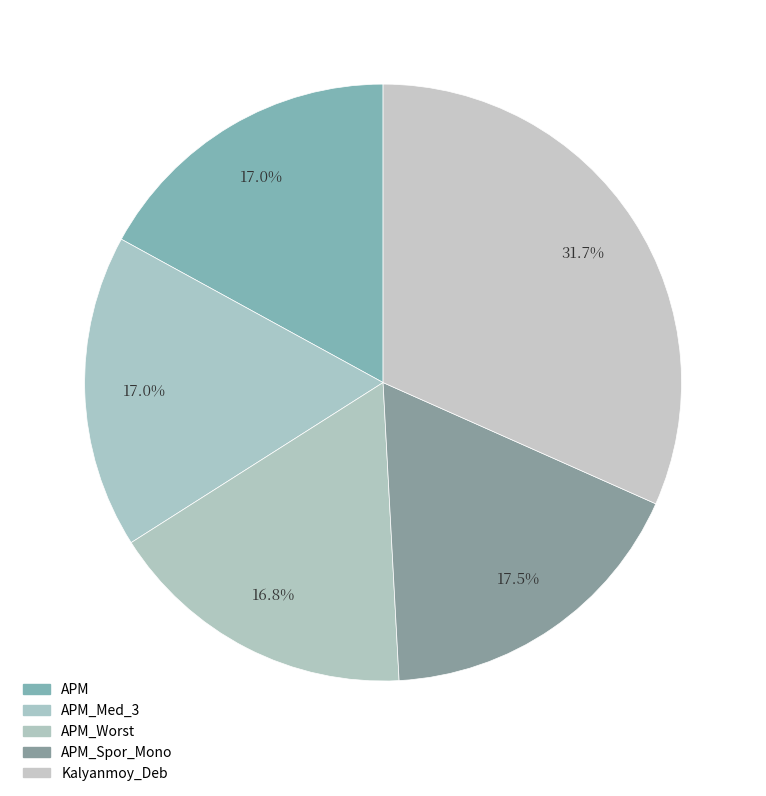

To the nearest percent, what is the difference between the largest and smallest slice percentages?

15%